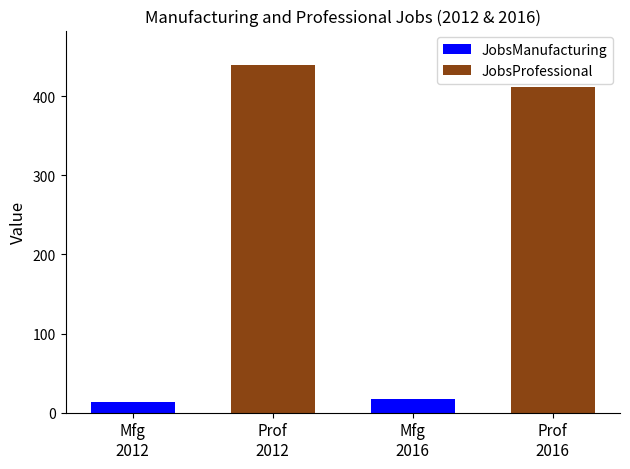

Is it true that Blue equals 29 at 2016?

False